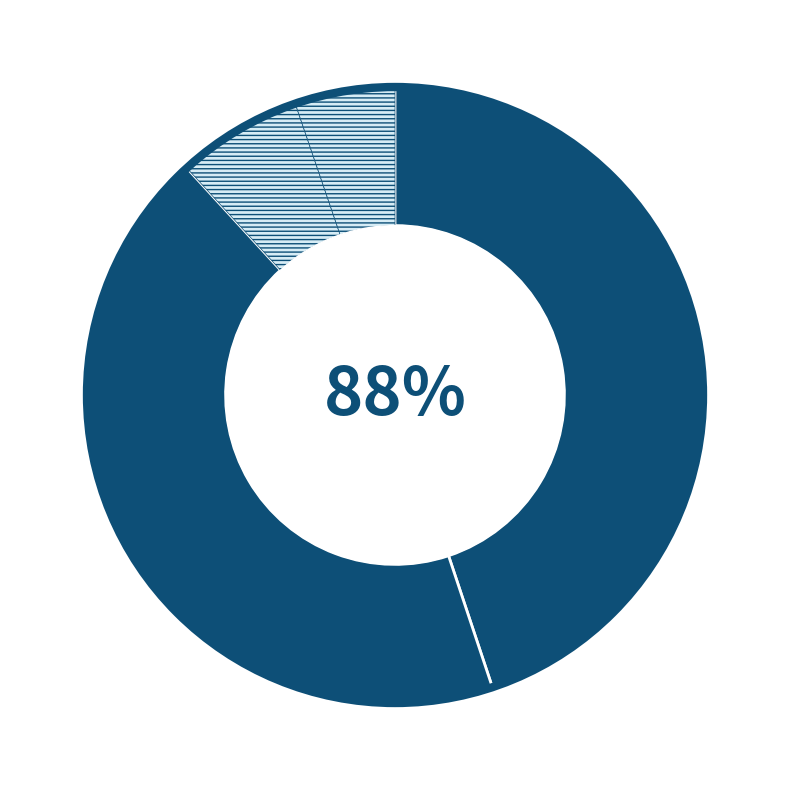

Rank the categories by value from highest to lowest.

银华沪港深增长股票A, 鹏华增华混合A, 银华沪港深增长股票C, 鹏华增华混合C